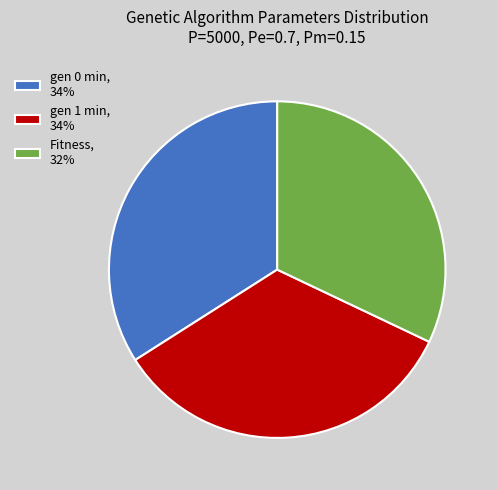

Combined, do Fitness, 32% and gen 0 min, 34% account for over 50%?

Yes